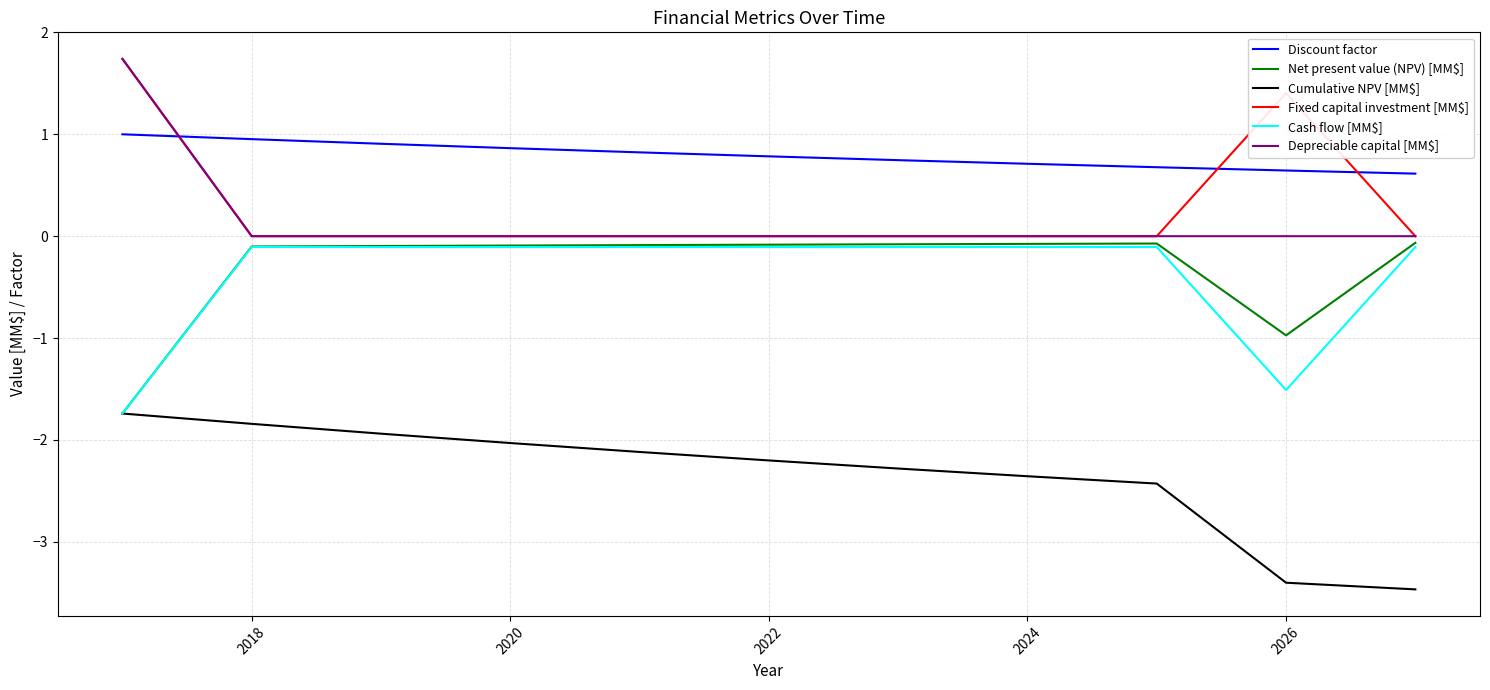

What is the maximum value for Cumulative NPV [MM$]?

-1.7